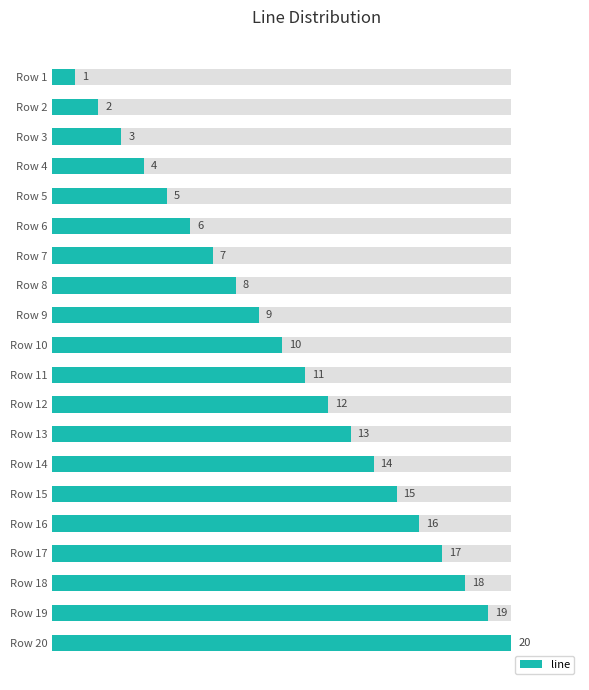

How many data points are less than 11?

10